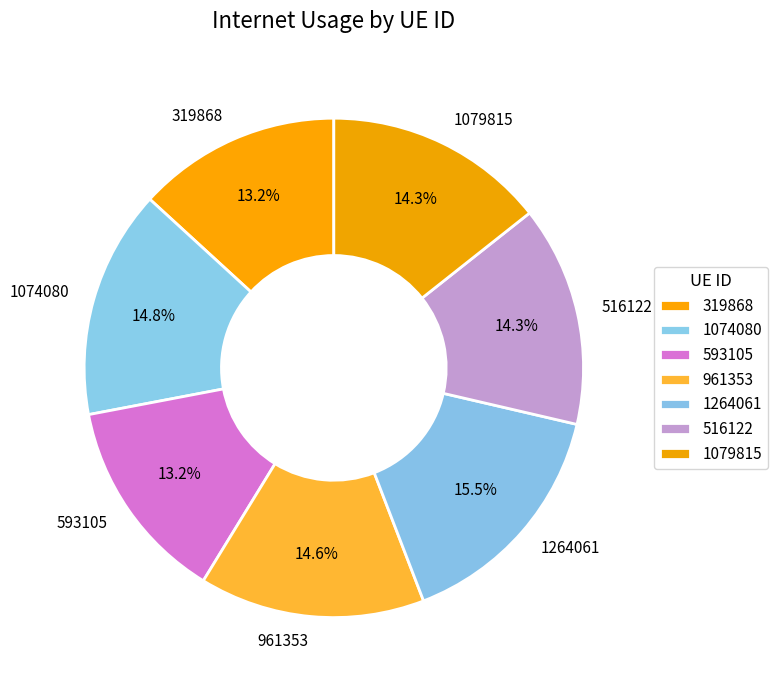

Is there a majority slice in this chart?

No